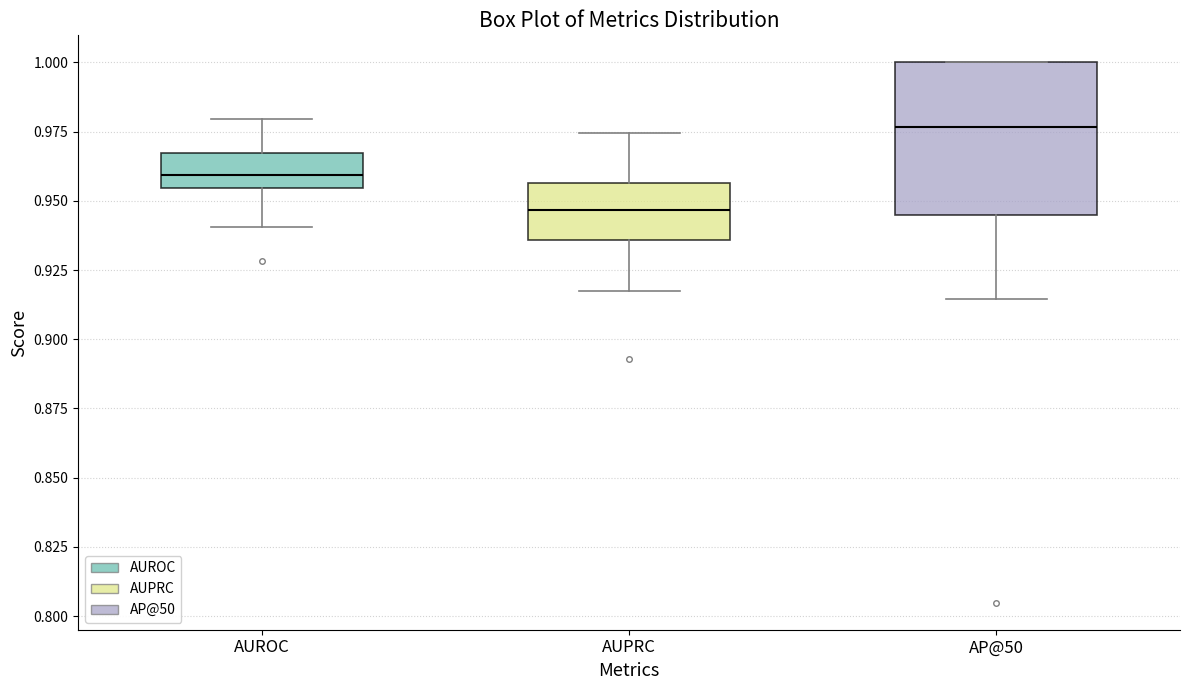

Which box's median line is the highest?

AP@50